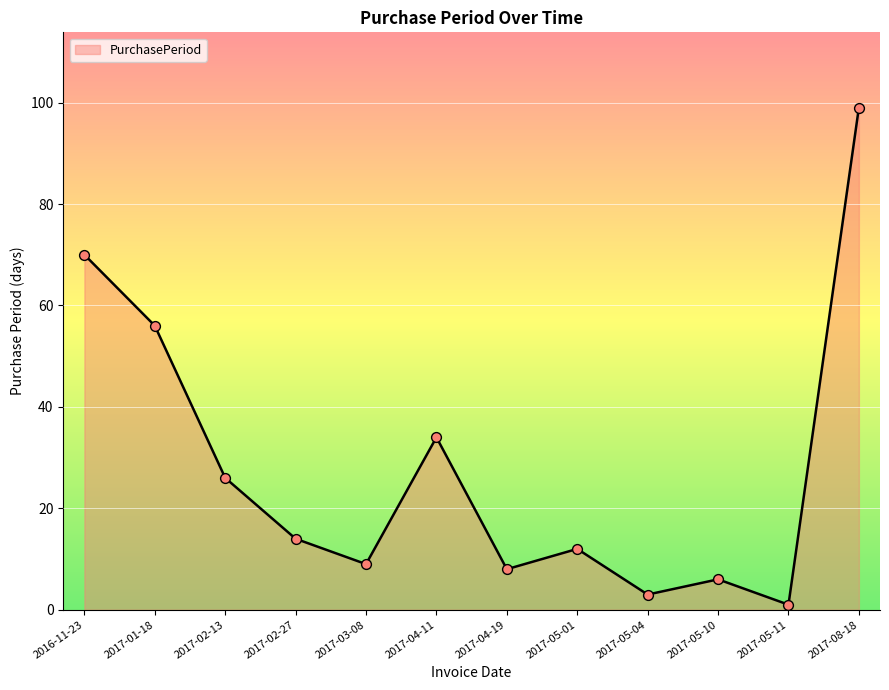

What is the change in value from 2017-05-01 to 2017-05-11?

-11